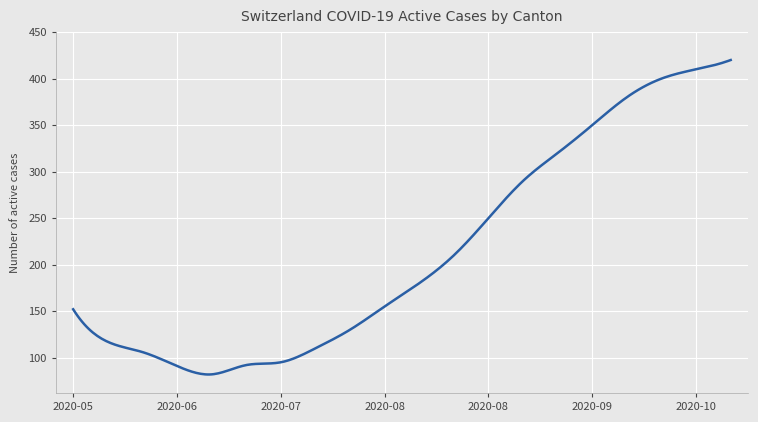

What is the difference between the maximum and minimum values?

338.1